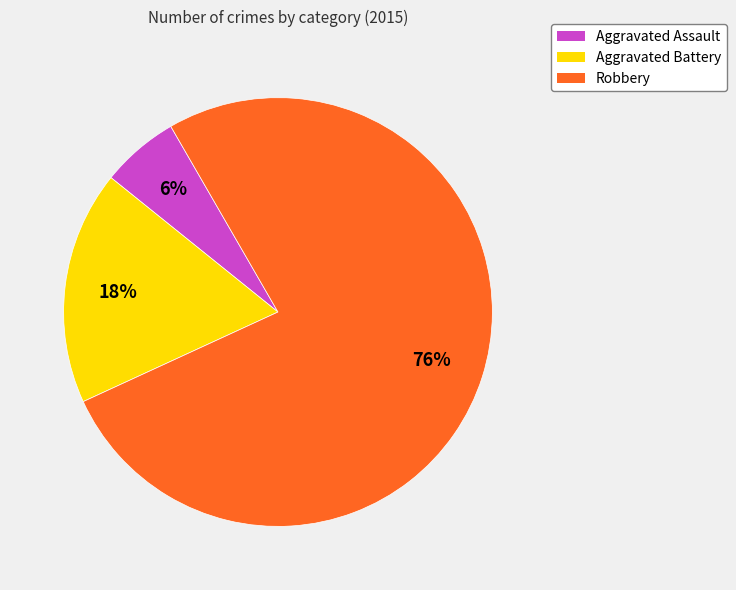

To the nearest percent, what is the combined percentage of Aggravated Assault and Aggravated Battery?

24%